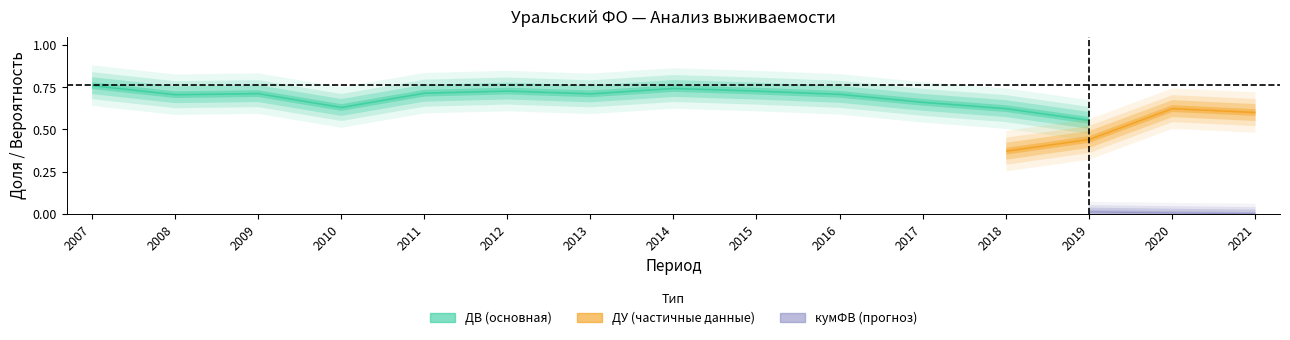

What is the value of the ДВ point at the 10th from the left?

0.7